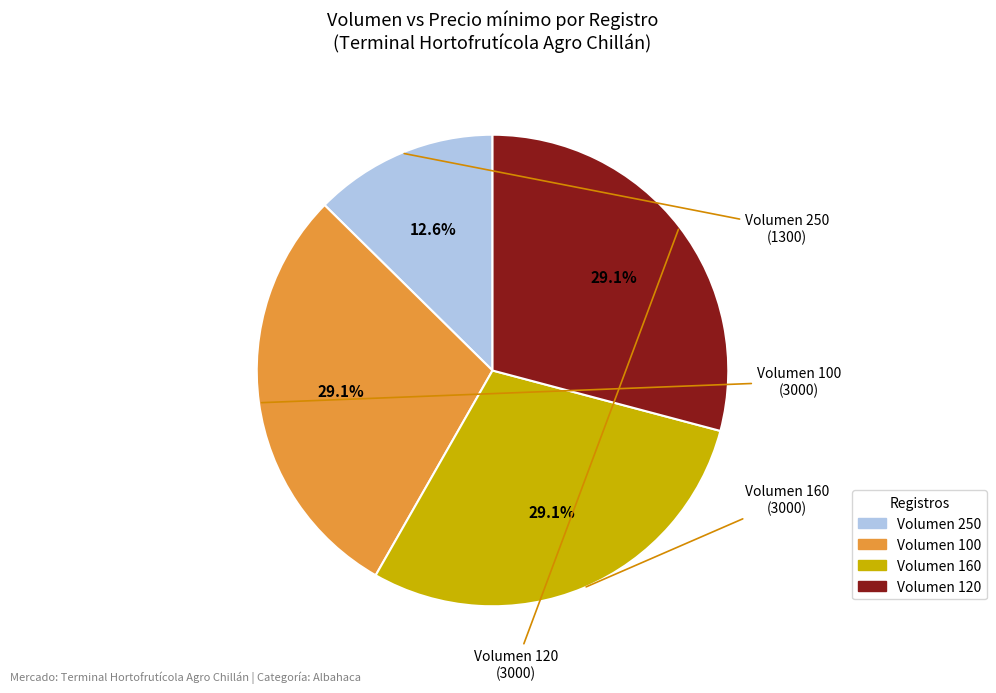

Is there a majority slice in this chart?

No